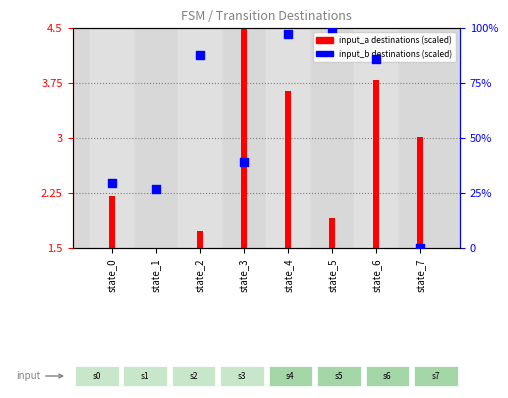

At how many categories does at least one series exceed 79?

4